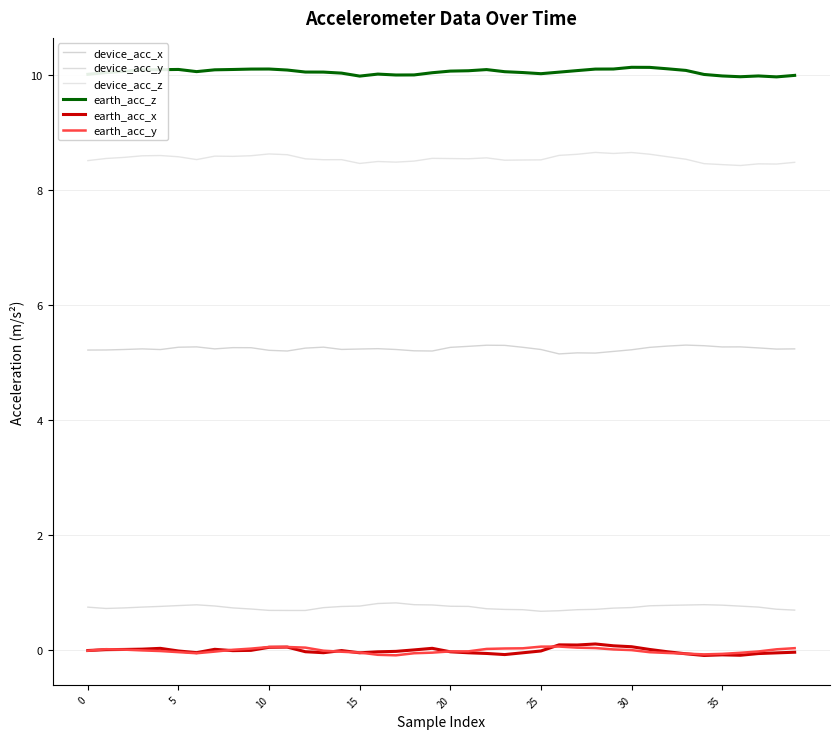

How many lines are shown in the chart?

6